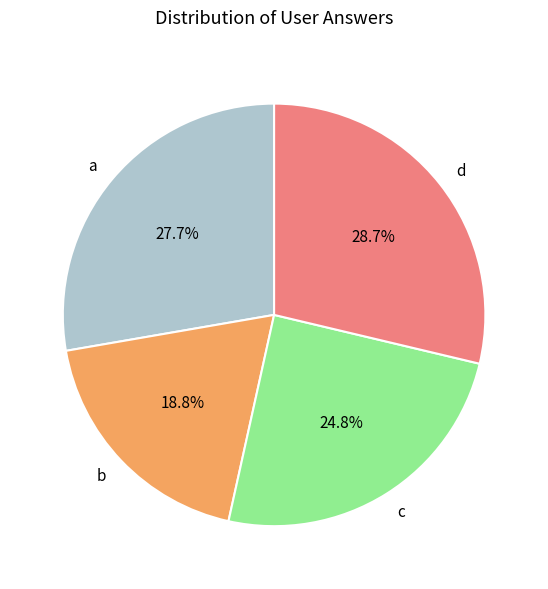

Do c and d together represent more than half of the pie?

Yes